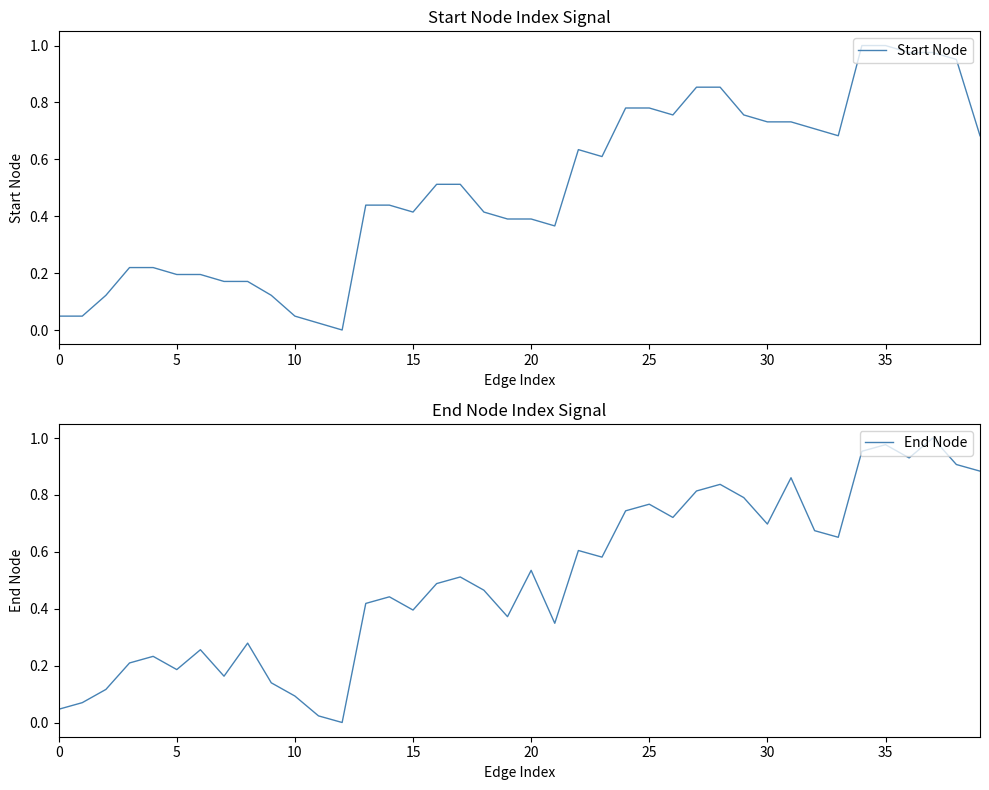

The value of Start Node at 35 is 1.3. True or false?

False